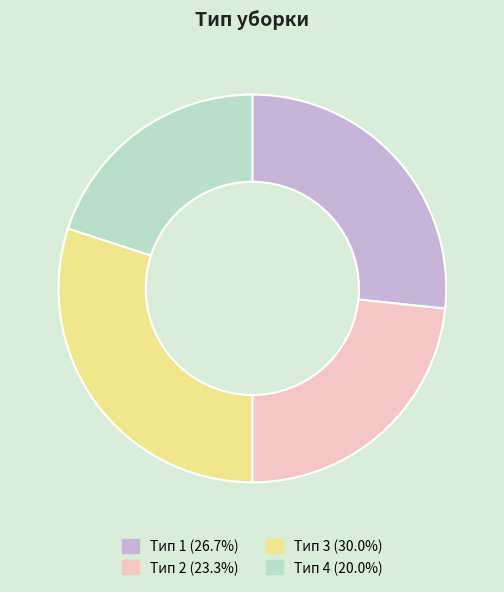

How many slices are in this pie chart?

4